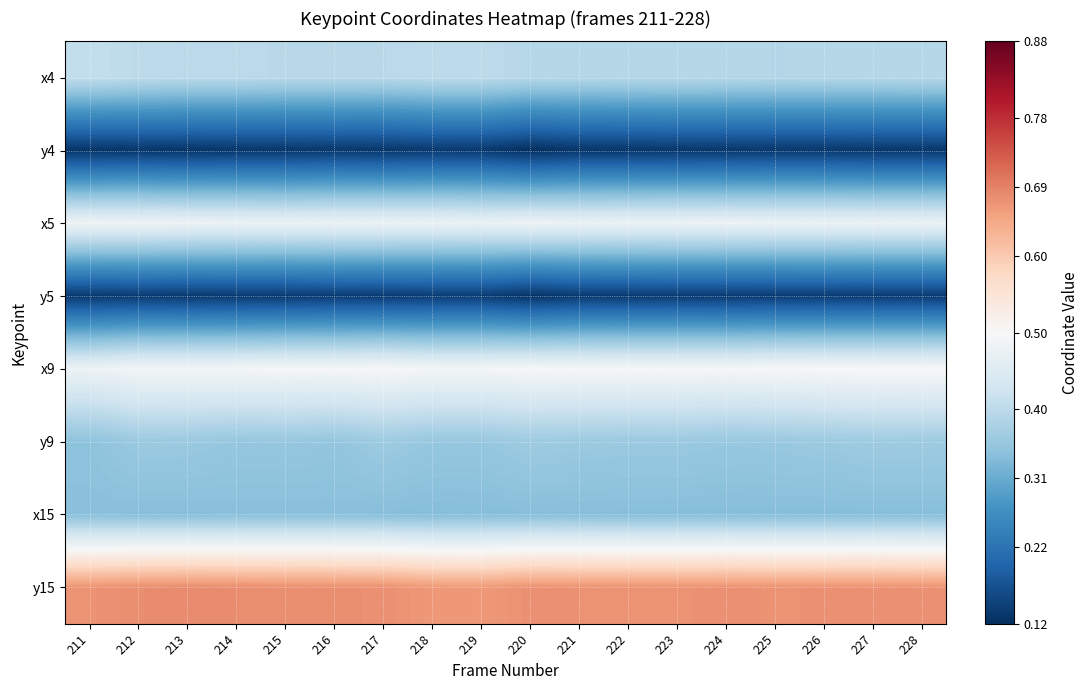

How many categories are shown in the chart?

18